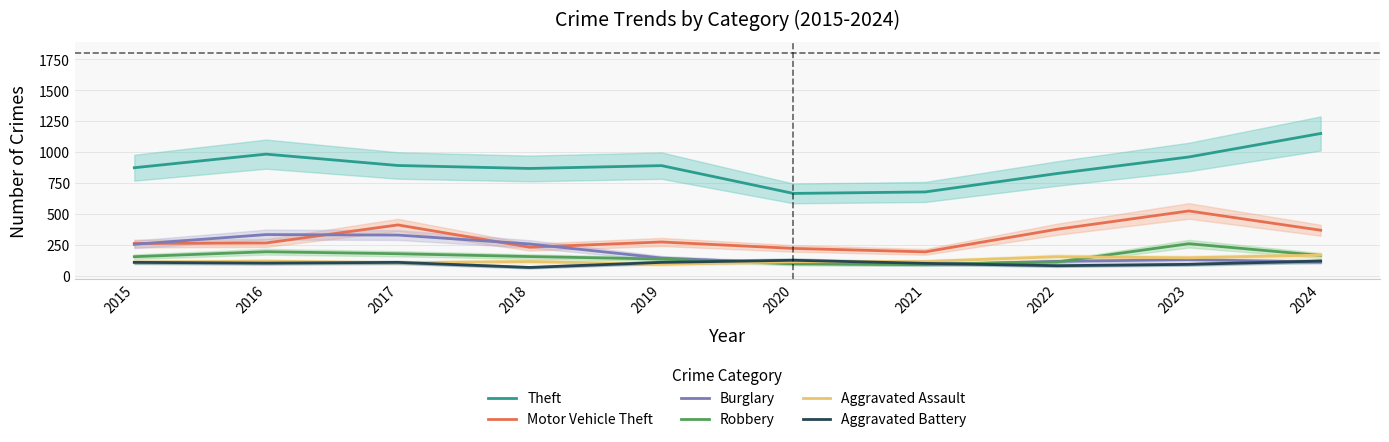

Reading right to left, list all the values displayed in this chart.

Theft: 2024=1151	2023=961	2022=827	2021=678	2020=666	2019=891	2018=868	2017=892	2016=984	2015=874
Motor Vehicle Theft: 2024=368	2023=524	2022=376	2021=193	2020=221	2019=273	2018=231	2017=411	2016=265	2015=261
Burglary: 2024=111	2023=130	2022=116	2021=90	2020=100	2019=143	2018=257	2017=329	2016=333	2015=254
Robbery: 2024=164	2023=259	2022=111	2021=91	2020=97	2019=135	2018=155	2017=178	2016=194	2015=154
Aggravated Assault: 2024=167	2023=145	2022=154	2021=115	2020=113	2019=92	2018=115	2017=105	2016=118	2015=110
Aggravated Battery: 2024=119	2023=92	2022=81	2021=100	2020=125	2019=108	2018=67	2017=108	2016=102	2015=108